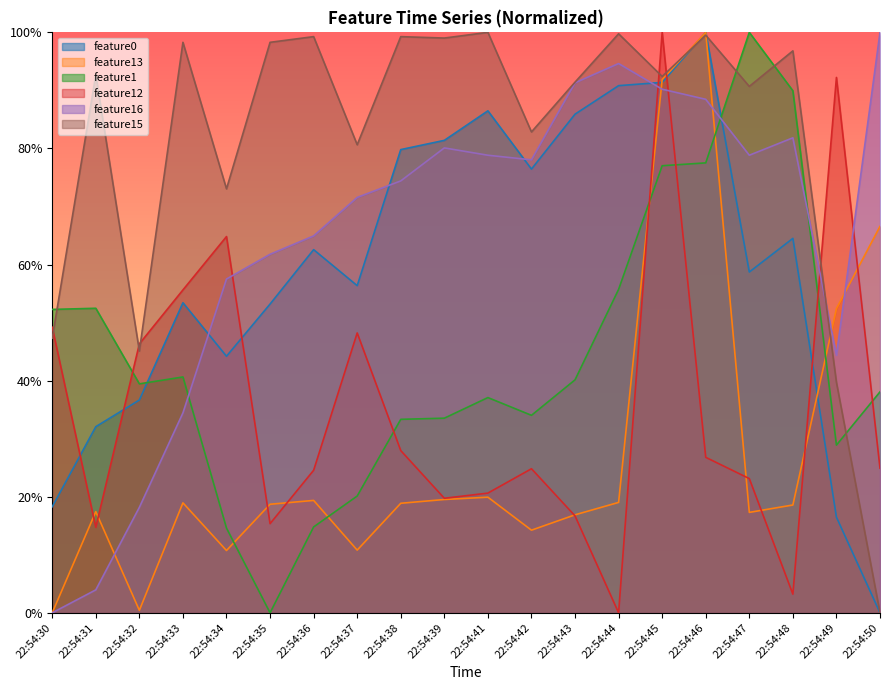

At how many categories does at least one series exceed 0?

20